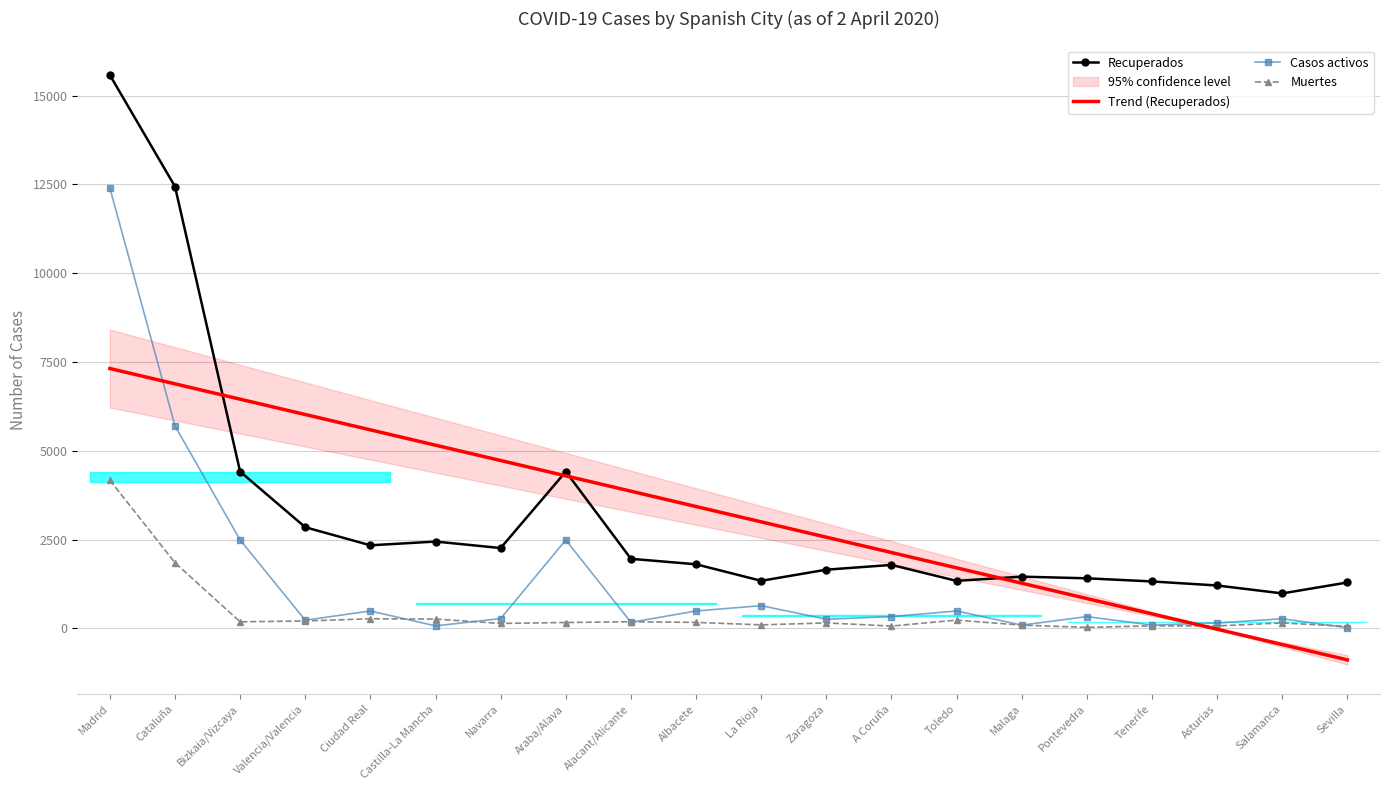

Which has a higher value, Asturias or Malaga?

Malaga